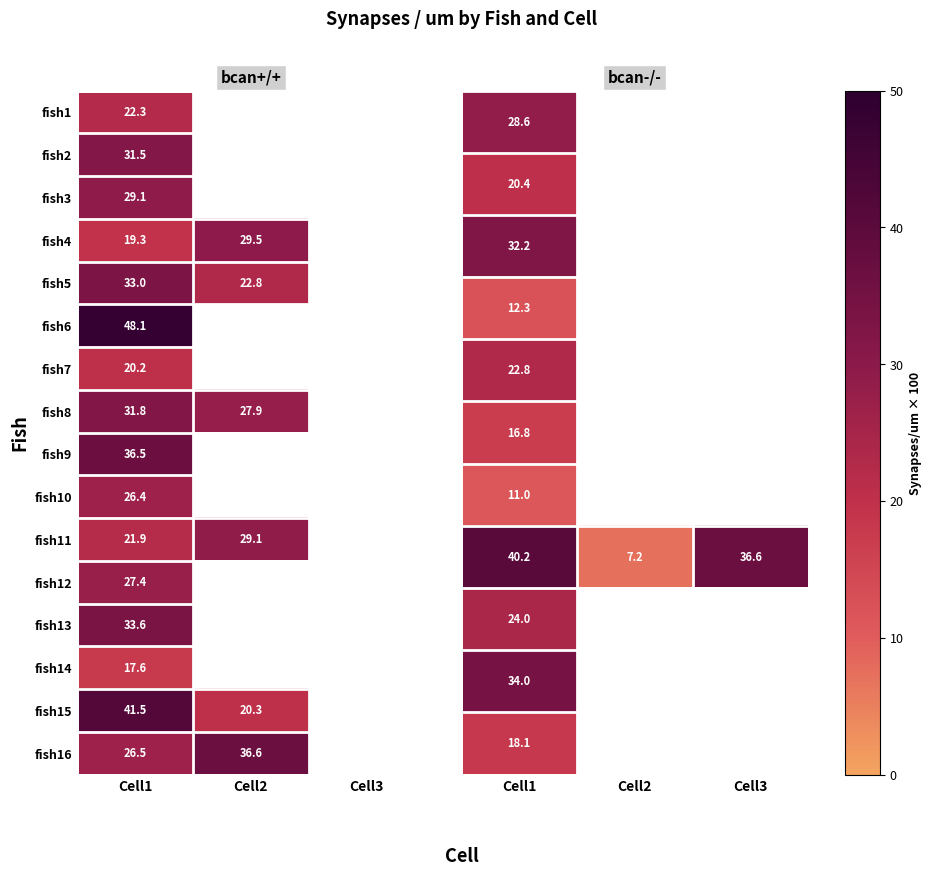

Is the value of fish11 at Cell2 greater than the value of fish4 at Cell1?

Yes